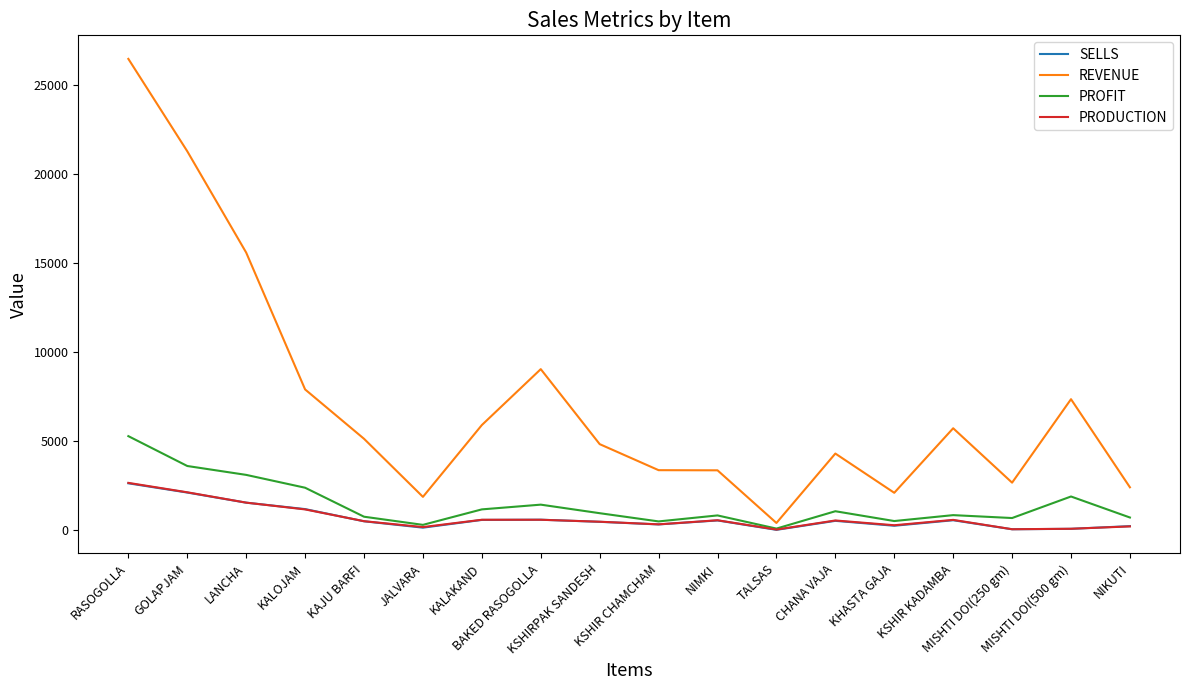

How many categories are shown in the chart?

18